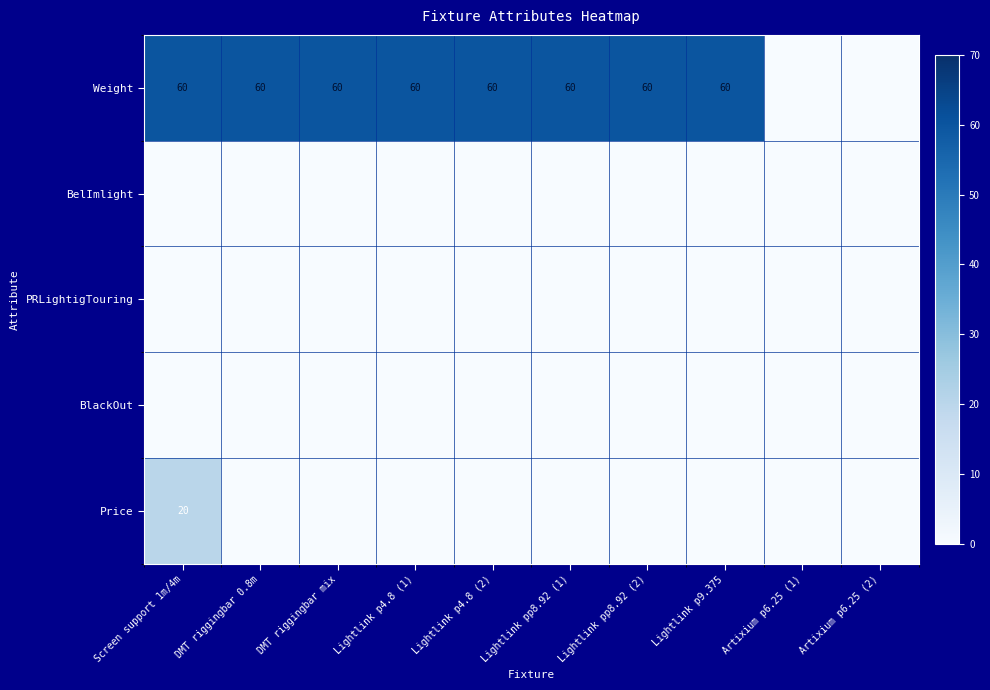

At which category does the chart reach its peak across all series?

Screen support 1m/4m